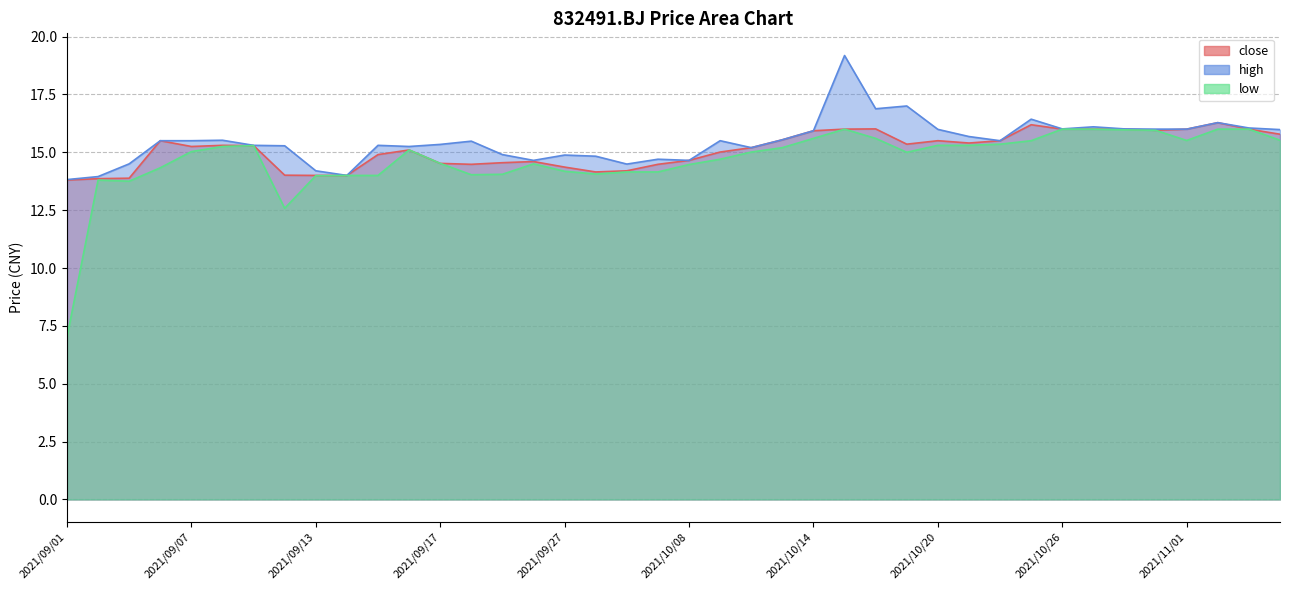

Is the value of low at 2021/11/04 greater than the value of high at 2021/11/04?

No